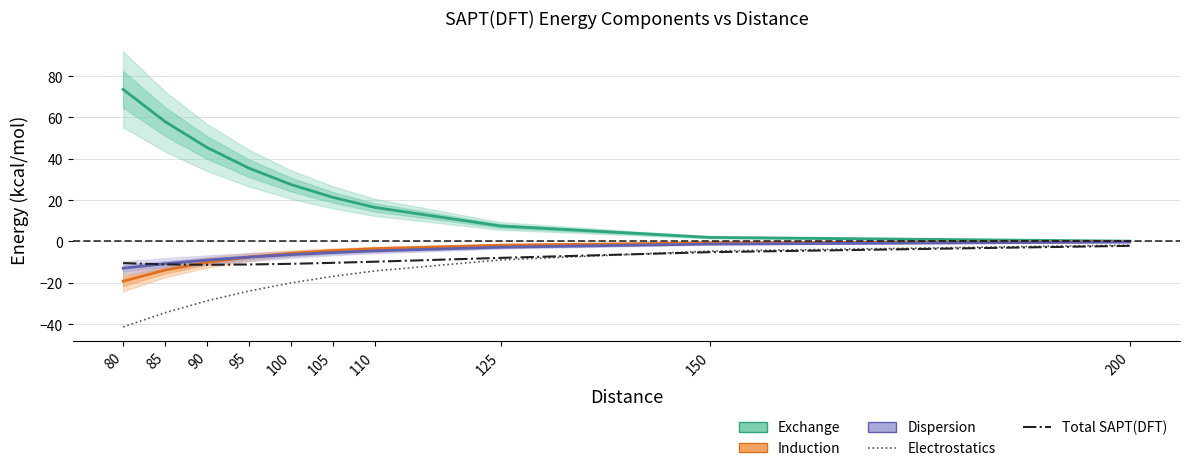

True or false: Exchange and Dispersion cross at least once.

False